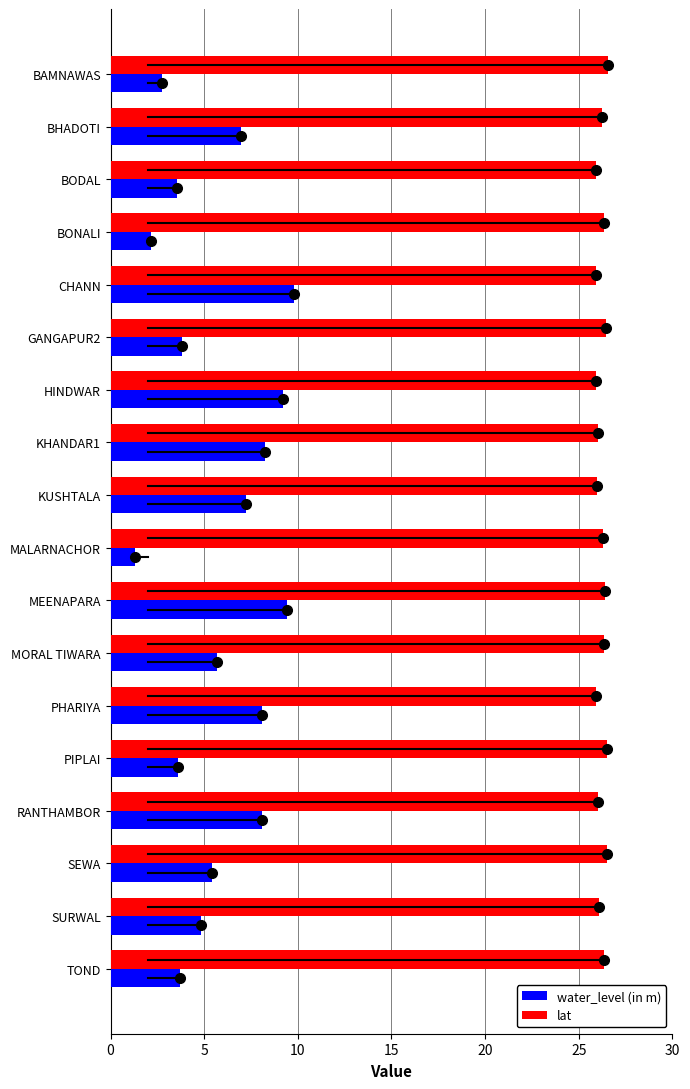

What value does the water_level (in m) series have at SEWA?

5.4